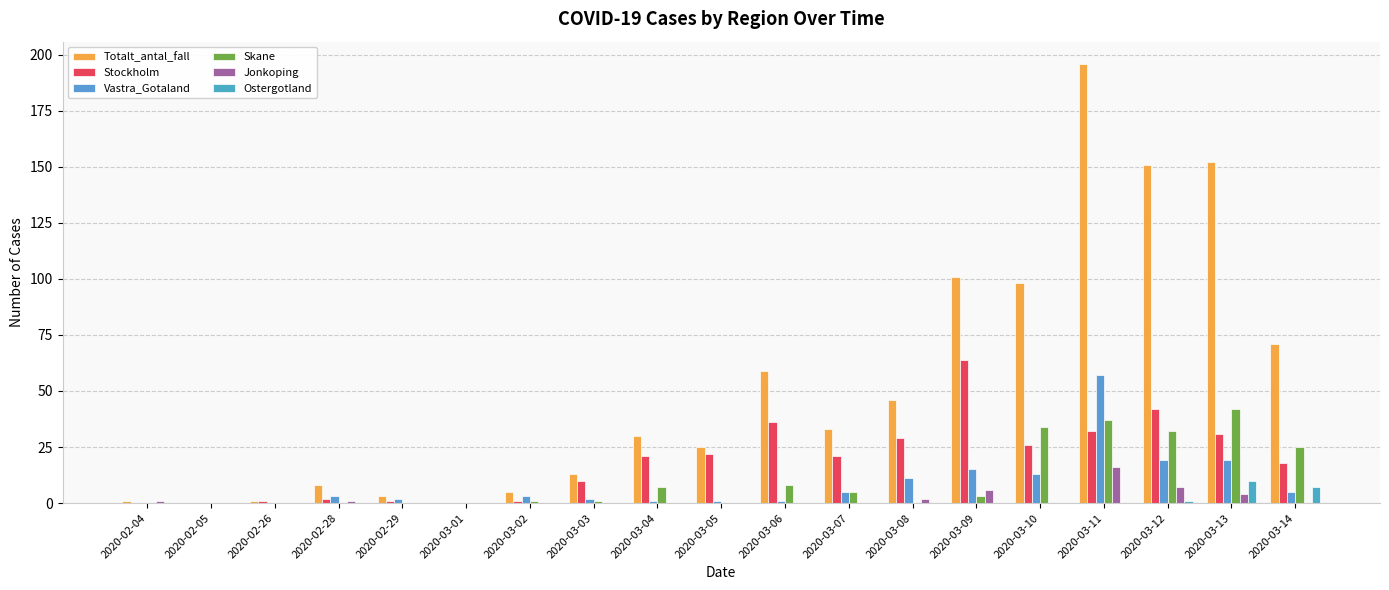

Are the bars horizontal?

No